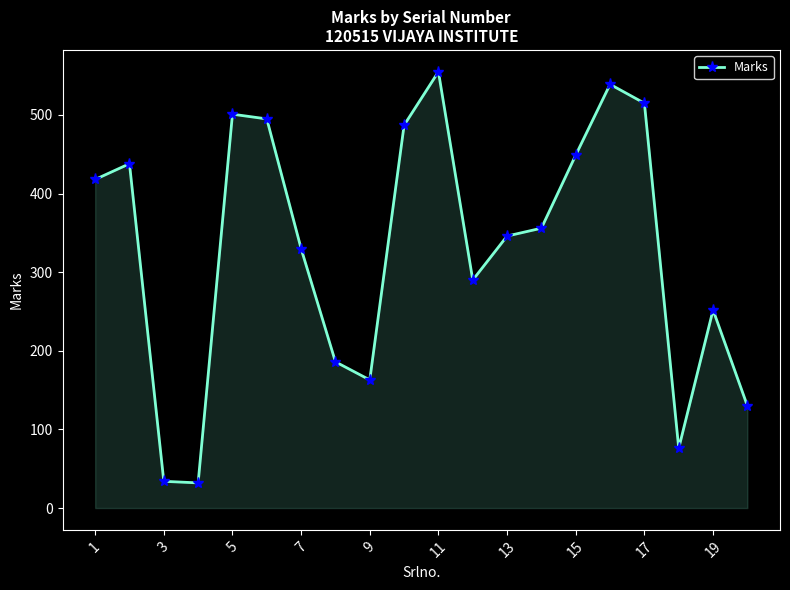

What is the sum of all values?

6592